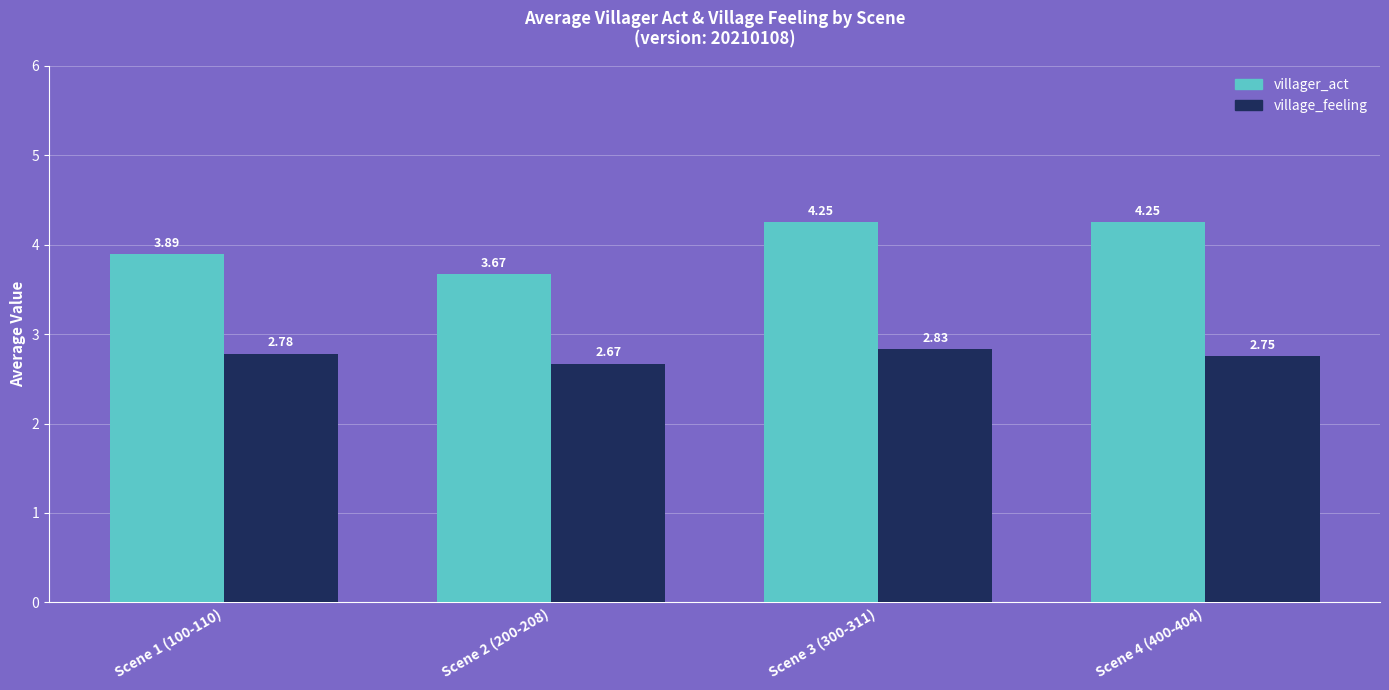

What is the spread (max minus min) of values at Scene 4 (400-404)?

1.5